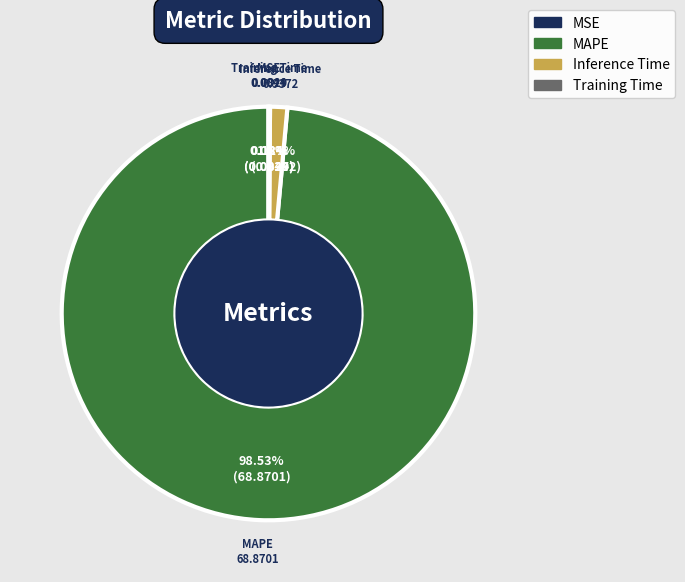

Which category has the biggest portion of the pie?

MAPE